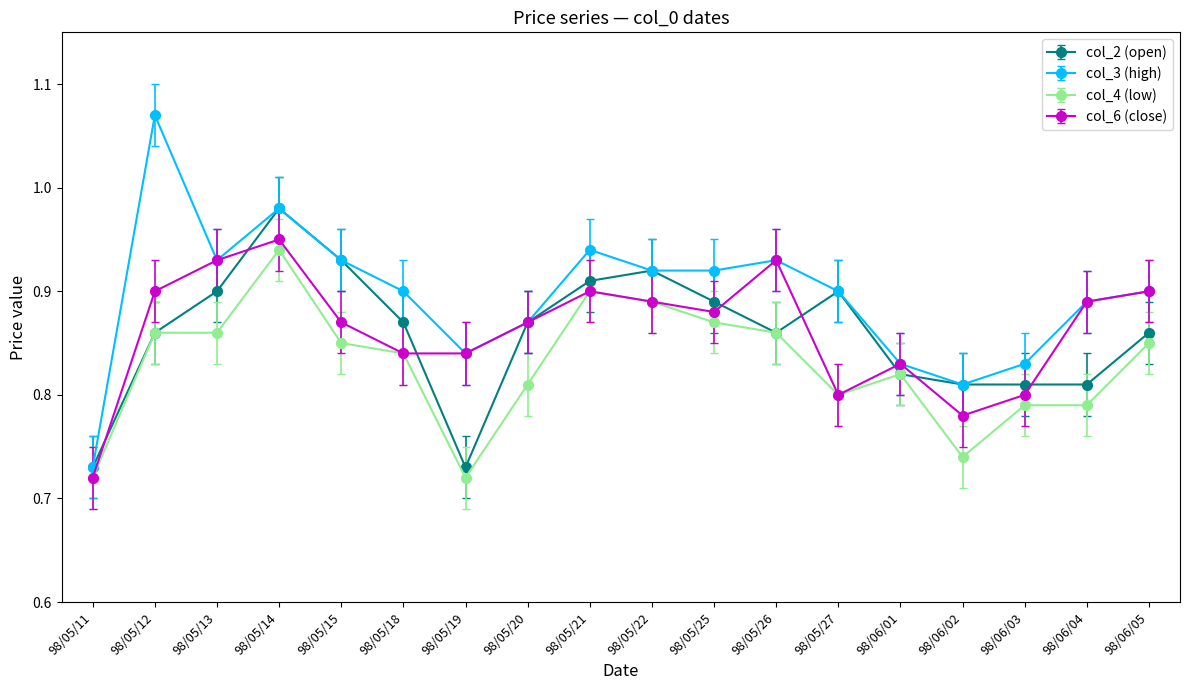

What is the difference between the highest and lowest values at 98/05/13?

0.1